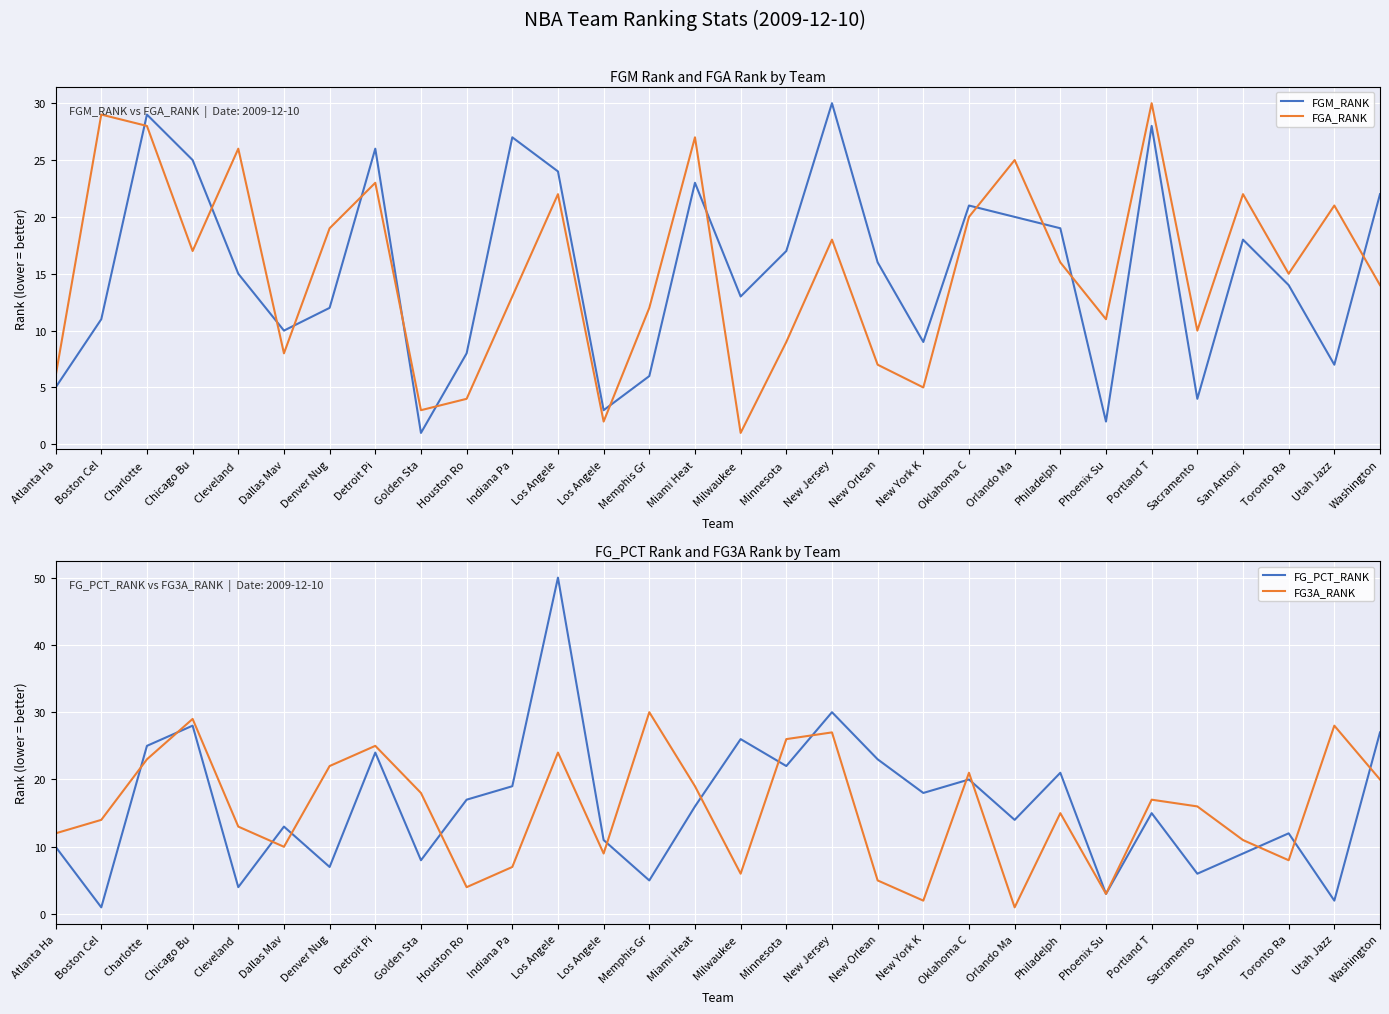

List the series in order of their peak value, highest first.

FG_PCT_RANK, FGM_RANK, FGA_RANK, FG3A_RANK